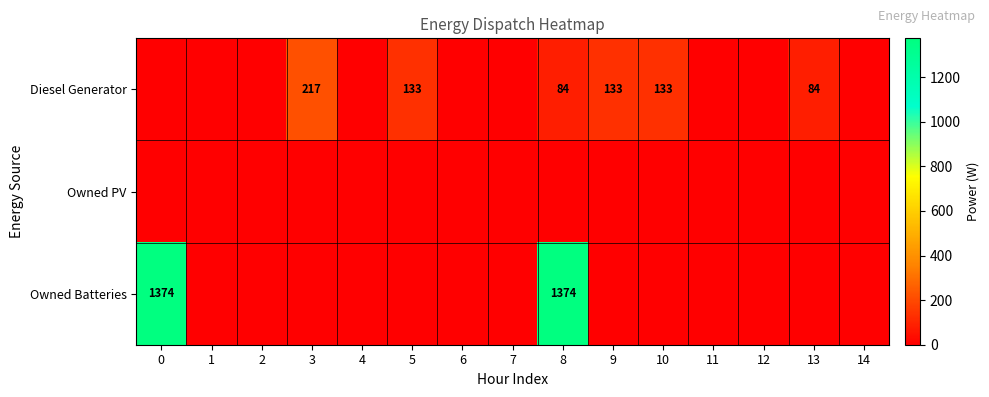

The Diesel Generator series shows 84 at 13. True or false?

True